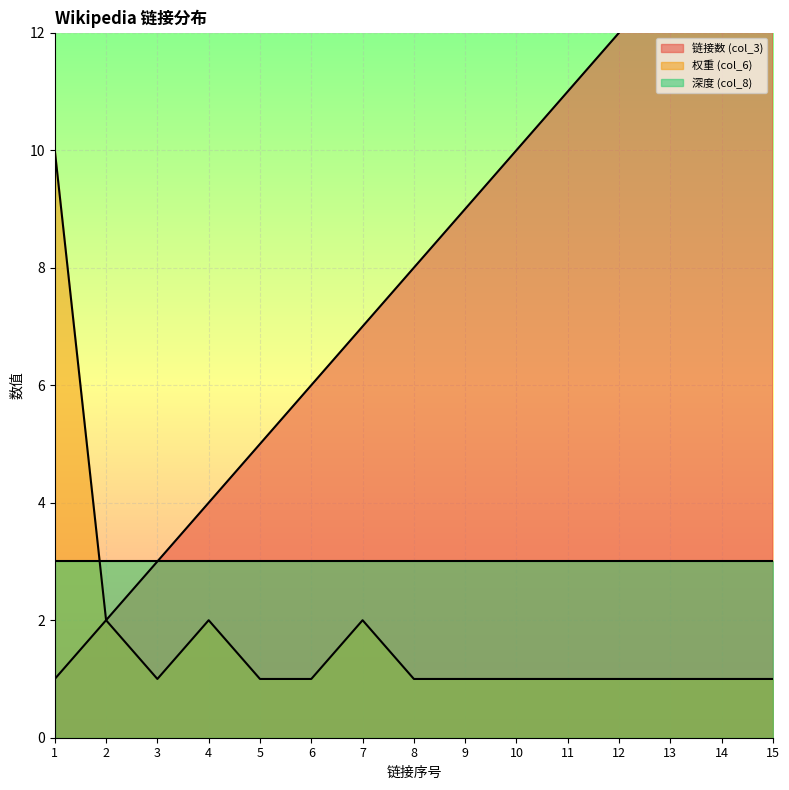

What is the total value across all series at 7?

9